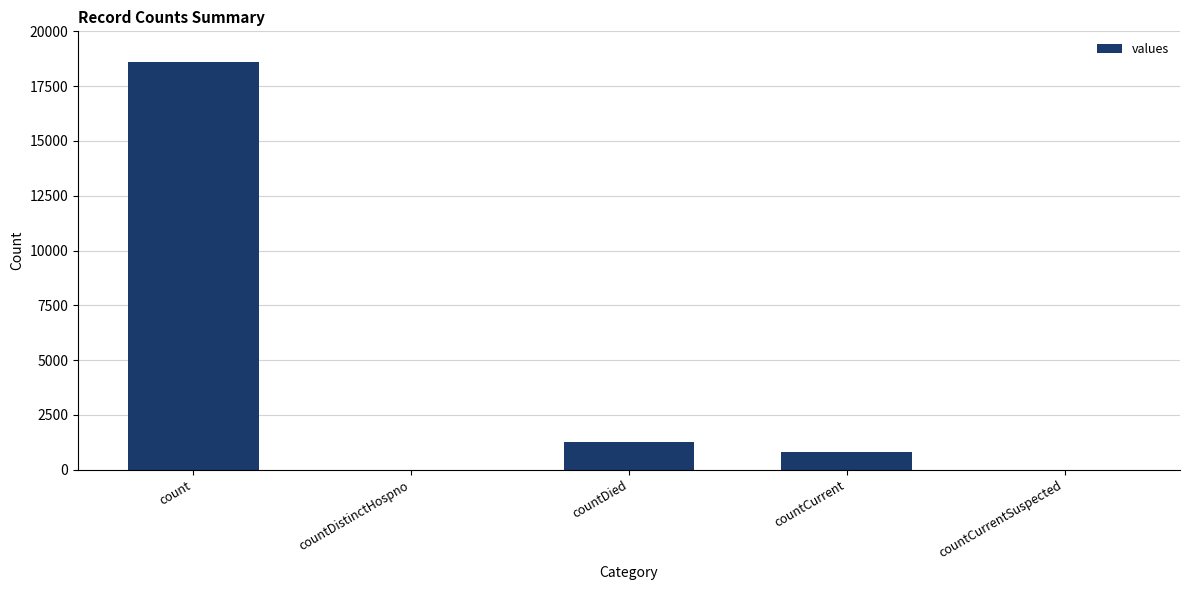

What is the difference between the values at count and countCurrentSuspected?

18615